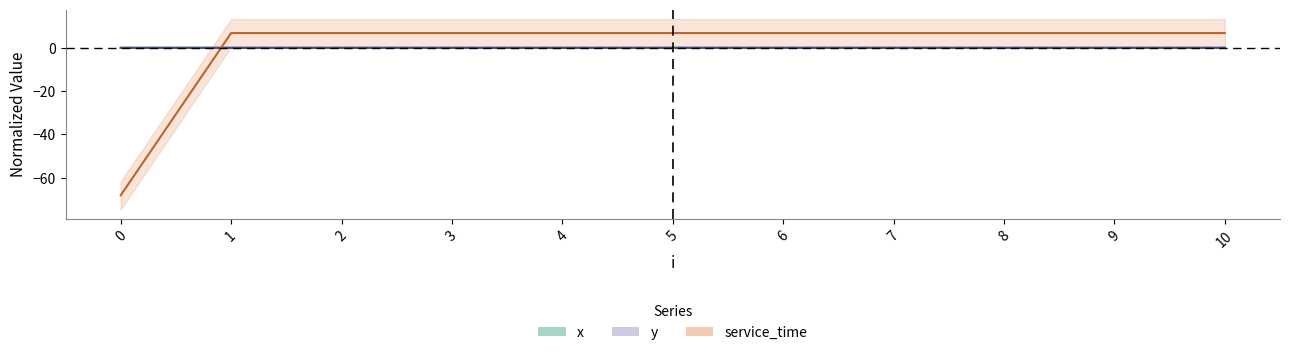

True or false: x has more than 0 points higher than both neighbors.

True